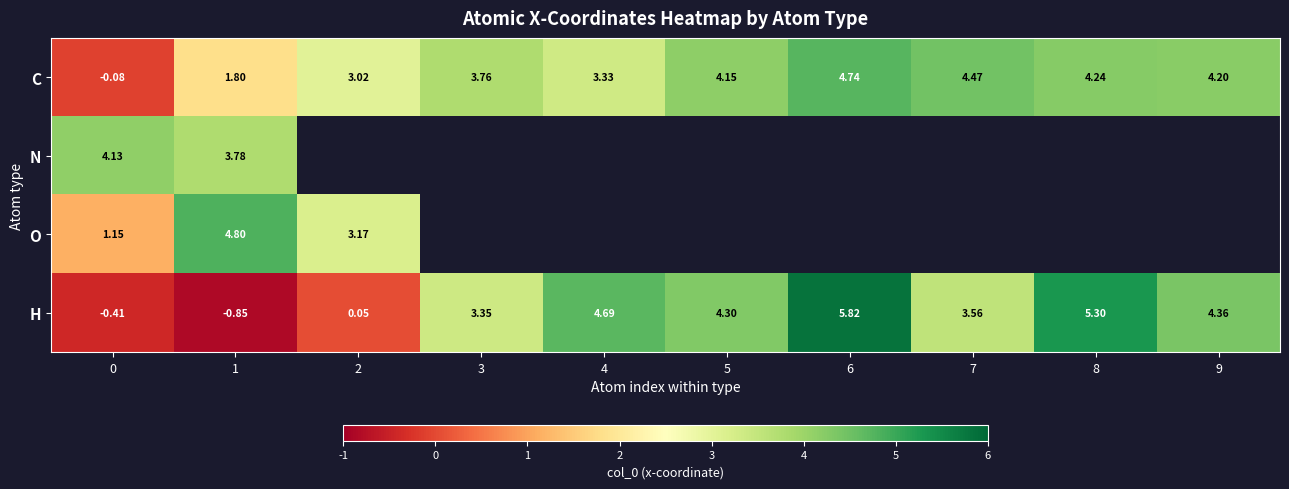

What is the lowest value of the O series?

1.1